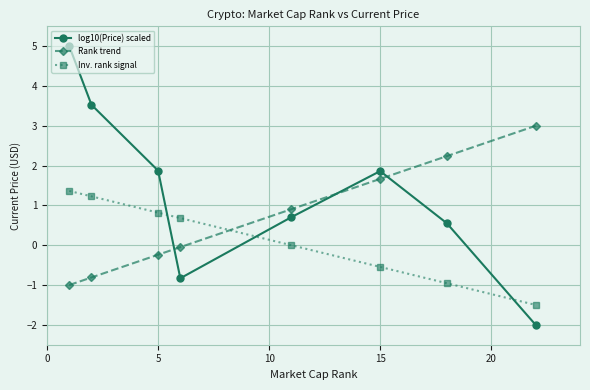

How many values in the log10(Price) scaled series are below 1?

4